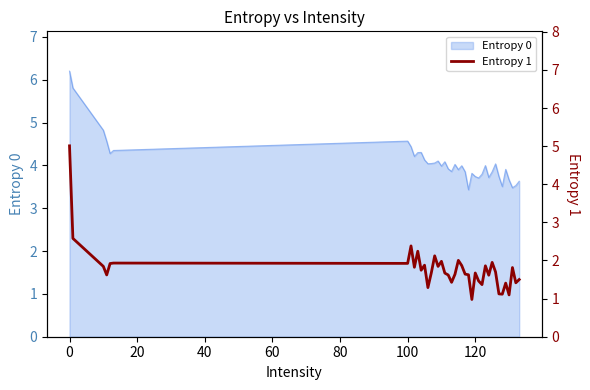

What is the smallest value displayed?

1.0